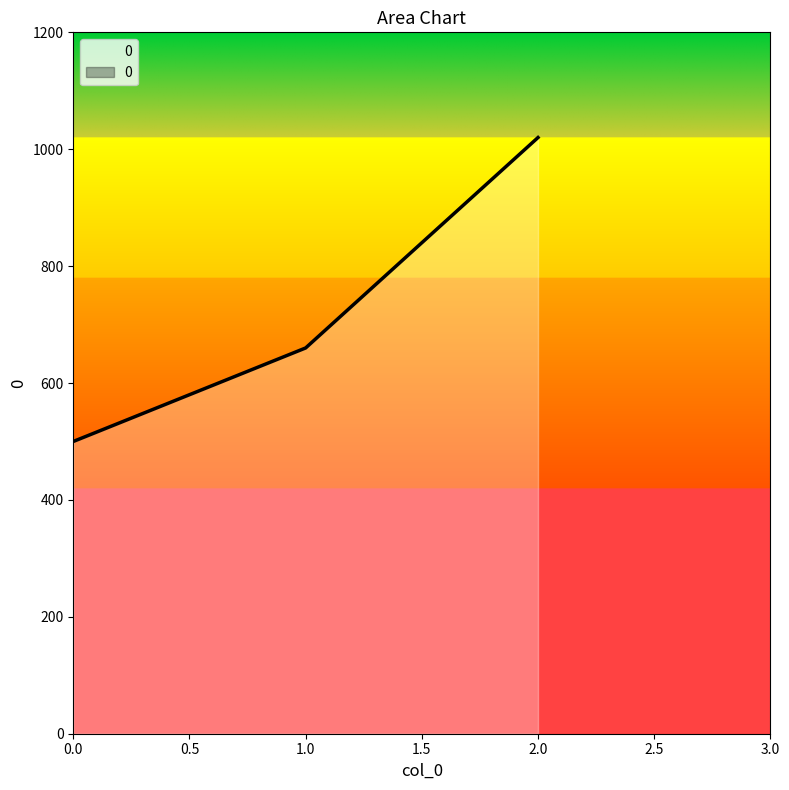

What is the average value?

727